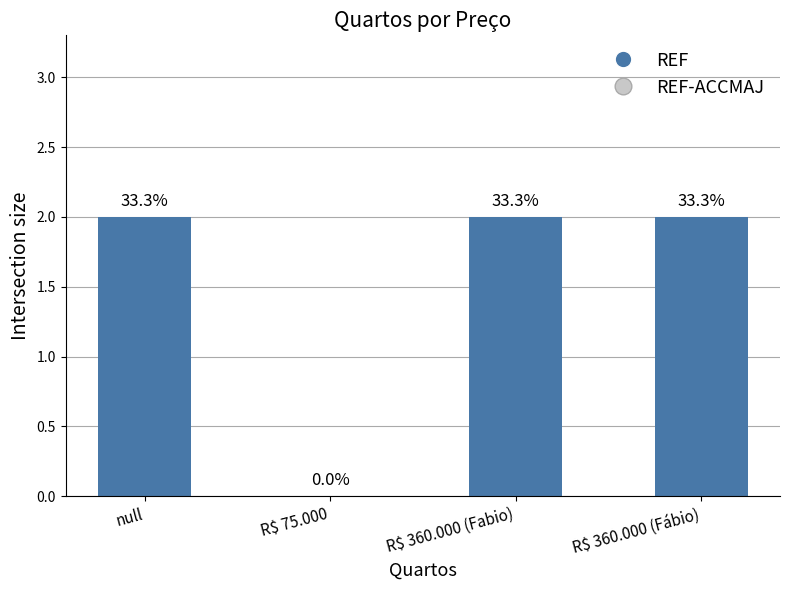

Which category has the lowest value across all series?

R$ 75.000